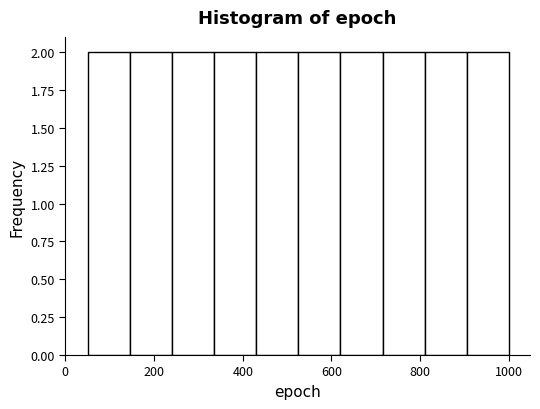

Reading left to right, list every bar in this chart as the range it spans on the x-axis followed by its height. Neither the bar edges nor the heights are printed on the chart, so give them approximately, as read against the axes.

50 to 145: 2
145 to 240: 2
240 to 335: 2
335 to 430: 2
430 to 525: 2
525 to 620: 2
620 to 715: 2
715 to 810: 2
810 to 905: 2
905 to 1000: 2